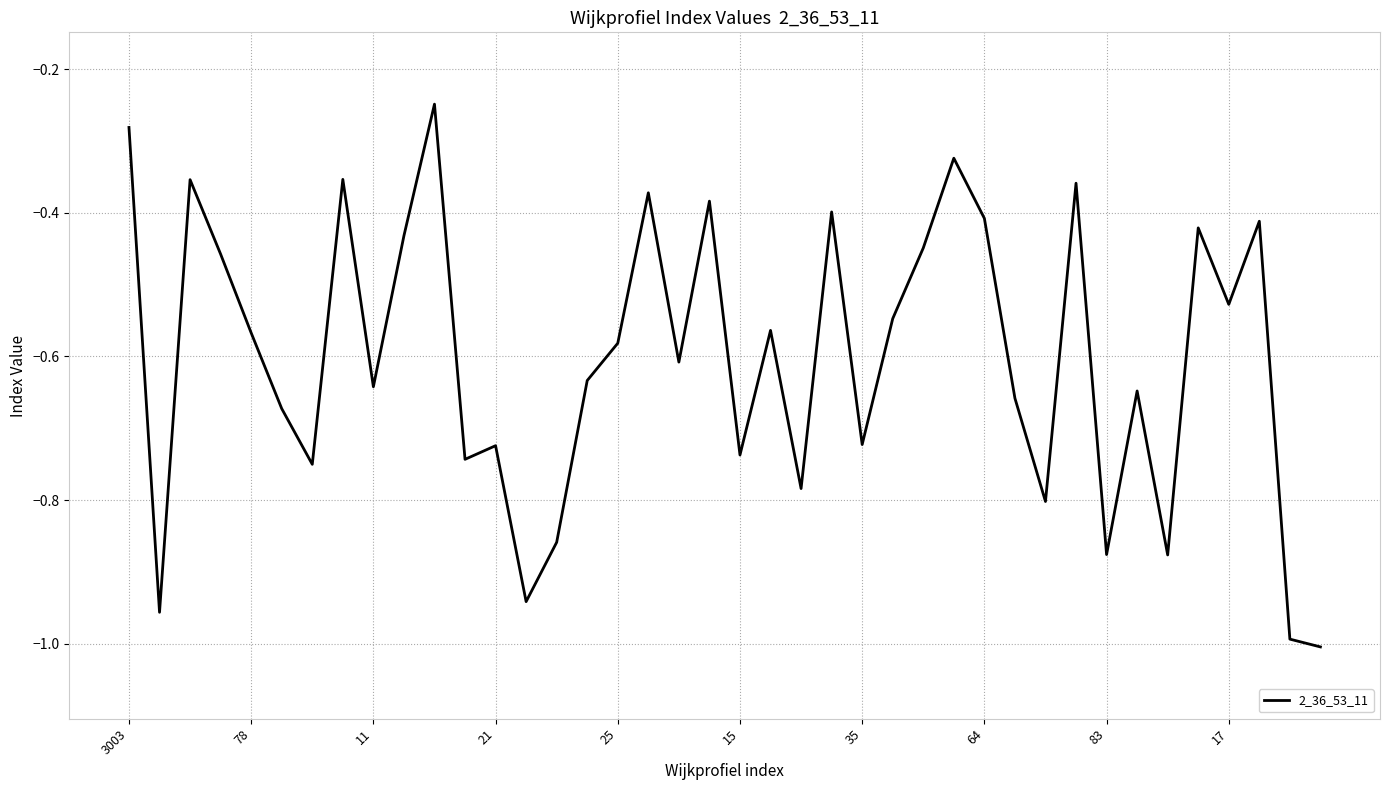

What is the difference between the maximum and minimum values?

0.8